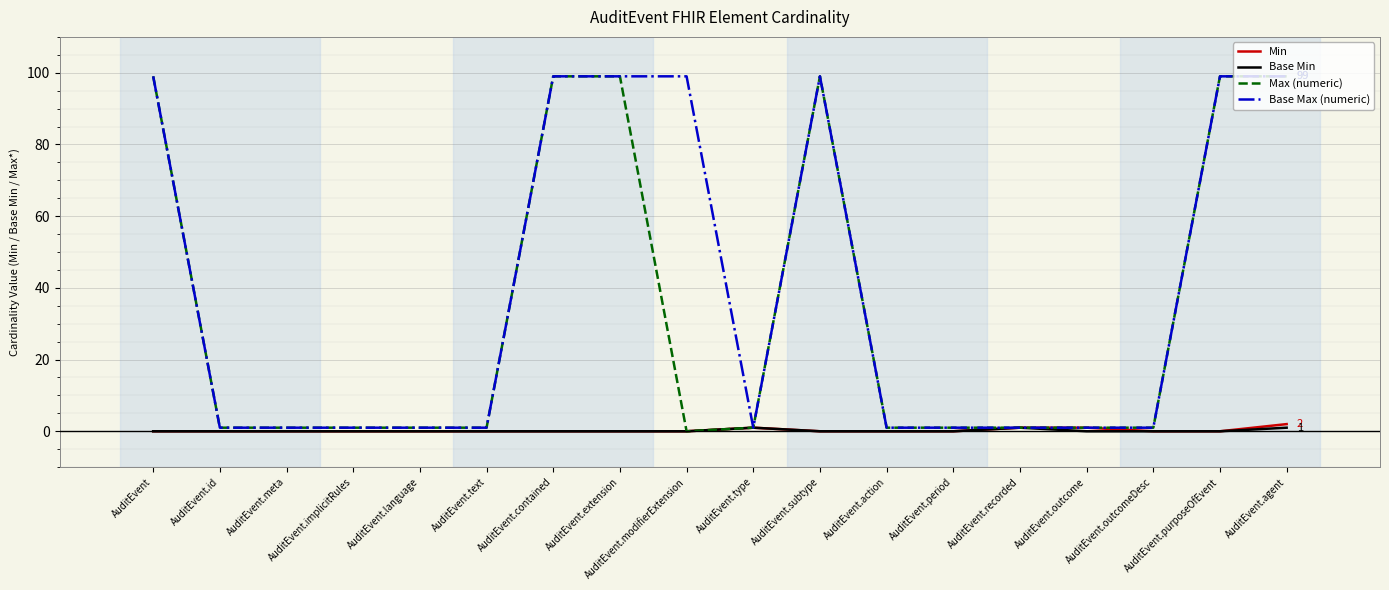

What position from the left is AuditEvent.purposeOfEvent?

17